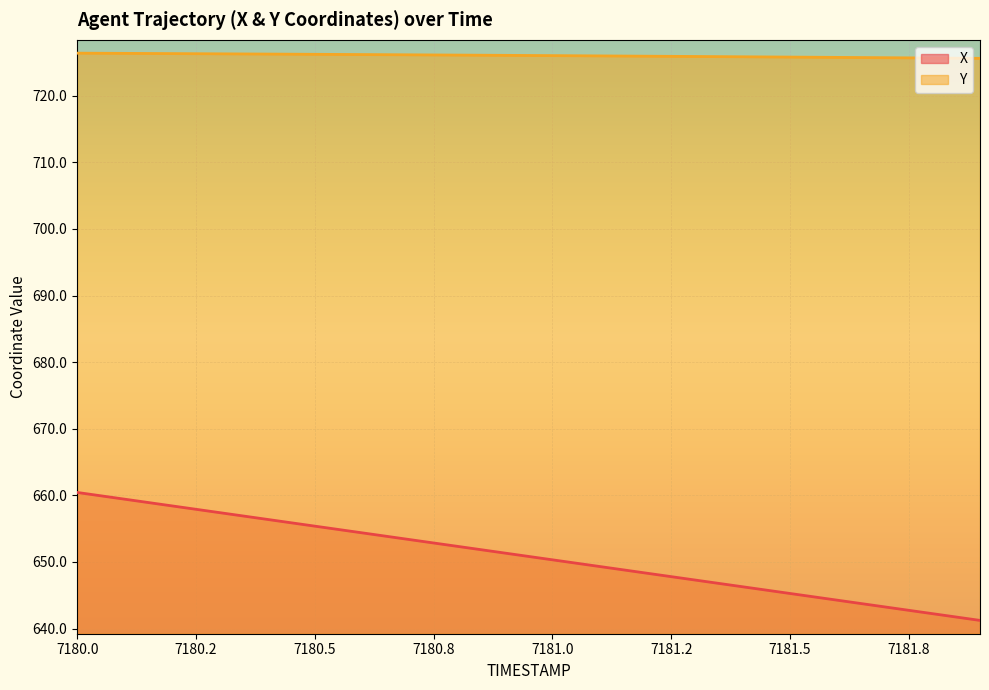

What is the maximum value for X?

660.4